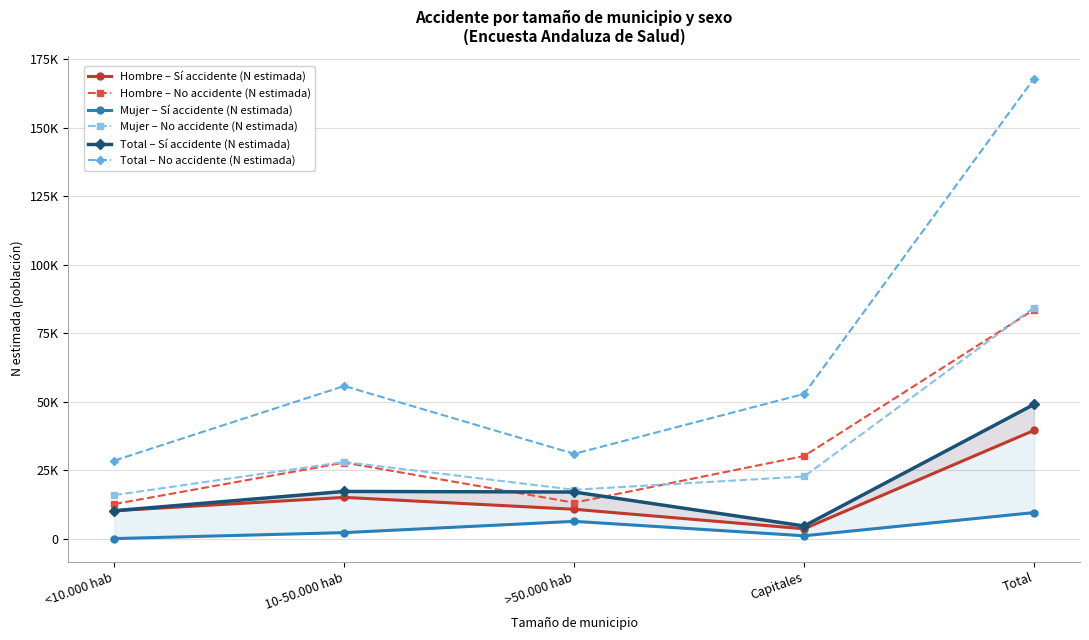

Reading left to right, transcribe all the data shown in this chart.

Hombre – Sí accidente (N estimada): 10171	15037	10706	3579	39493
Hombre – No accidente (N estimada): 12611	27743	13100	30131	83584
Mujer – Sí accidente (N estimada): 0	2176	6292	1020	9488
Mujer – No accidente (N estimada): 15867	27959	17822	22669	84318
Total – Sí accidente (N estimada): 10171	17213	16998	4599	48980
Total – No accidente (N estimada): 28478	55702	30922	52800	167903